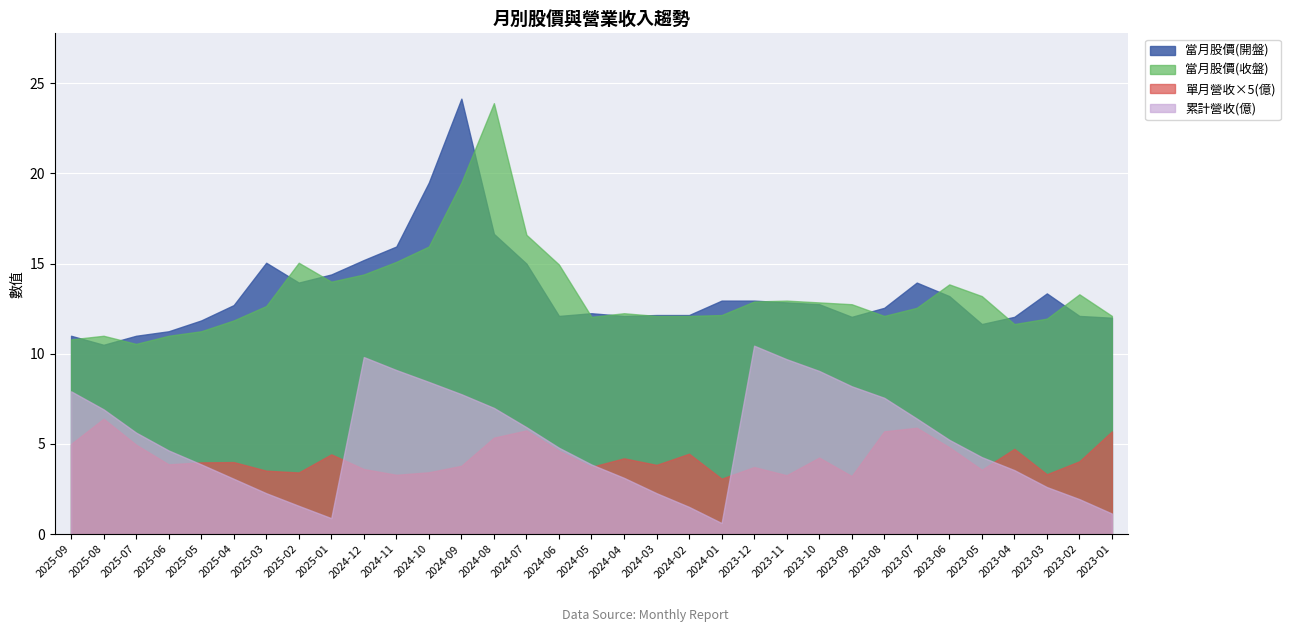

What is the label of the 2nd point from the left?

2025-08